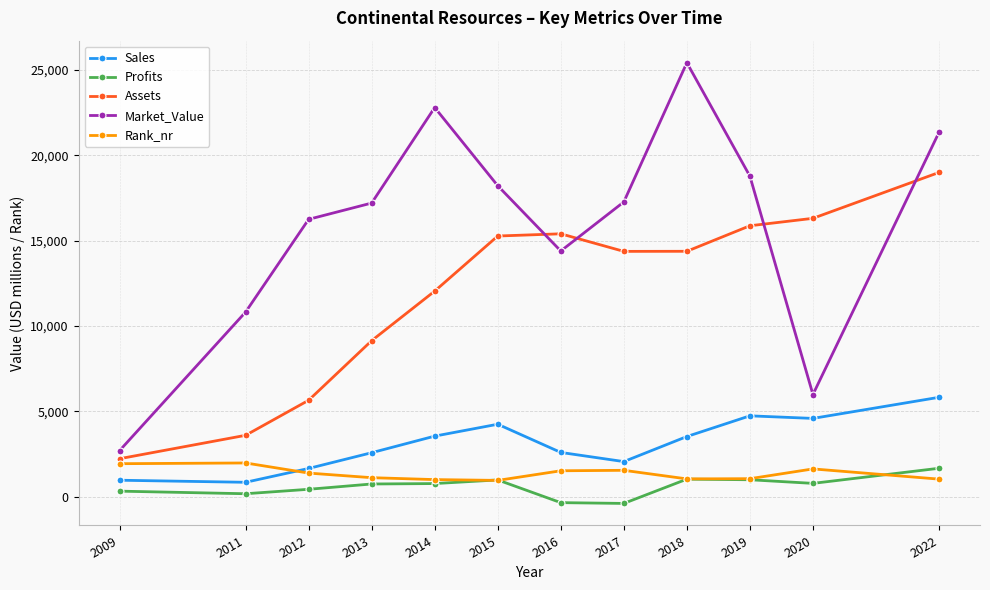

At which label does Assets reach its peak?

2022